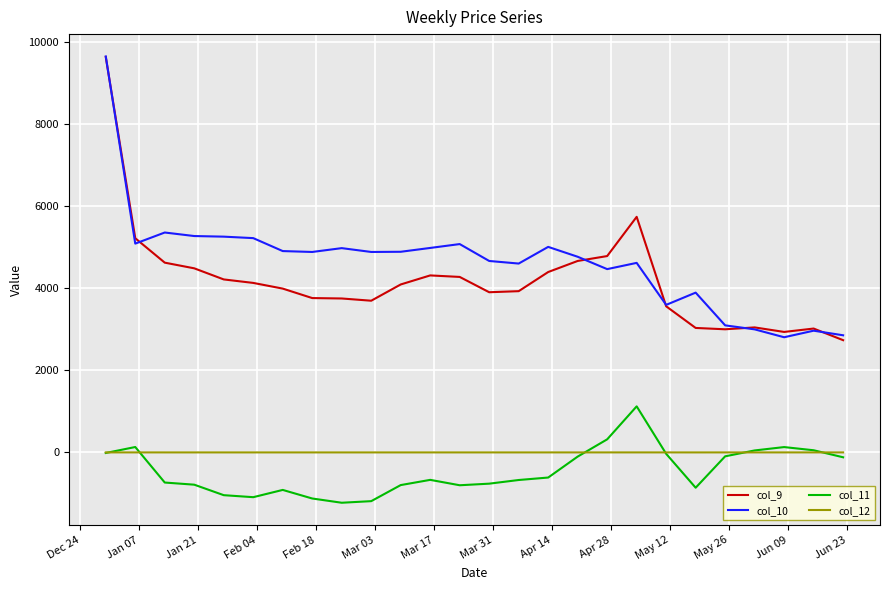

What is the greatest value displayed?

9656.0